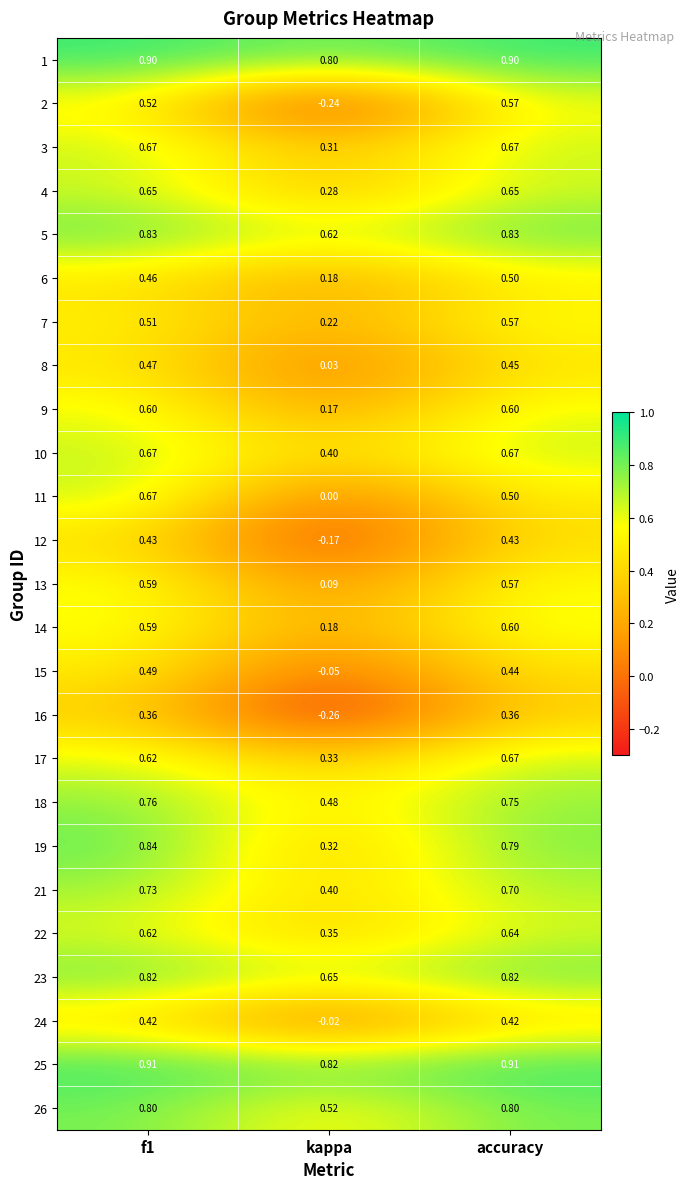

Is the value of 16 at kappa greater than the value of 14 at f1?

No